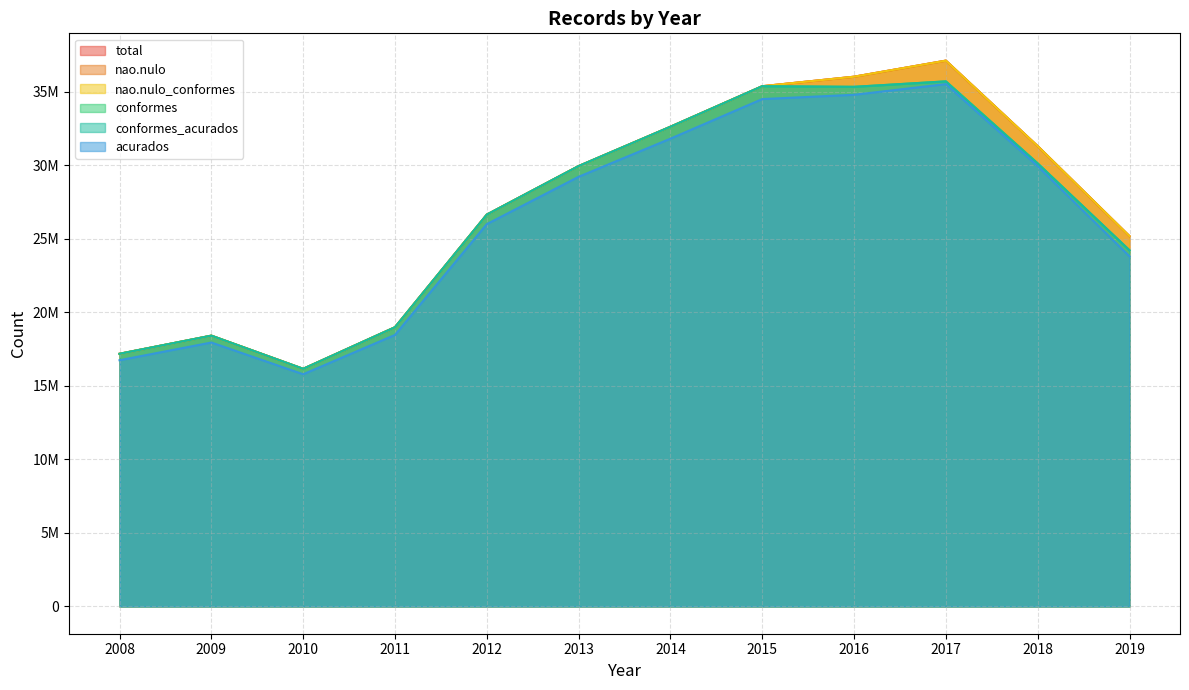

What are all the series names shown in the legend?

total, nao.nulo, nao.nulo_conformes, conformes, conformes_acurados, acurados